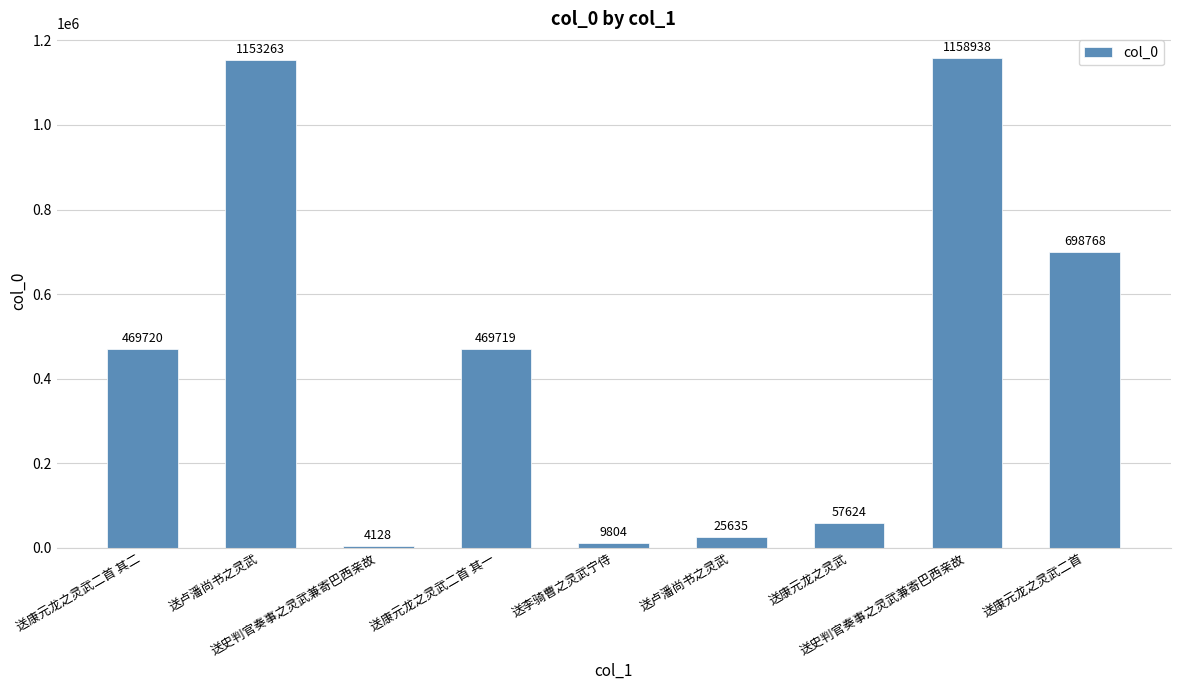

What is the sum of all values?

4047599